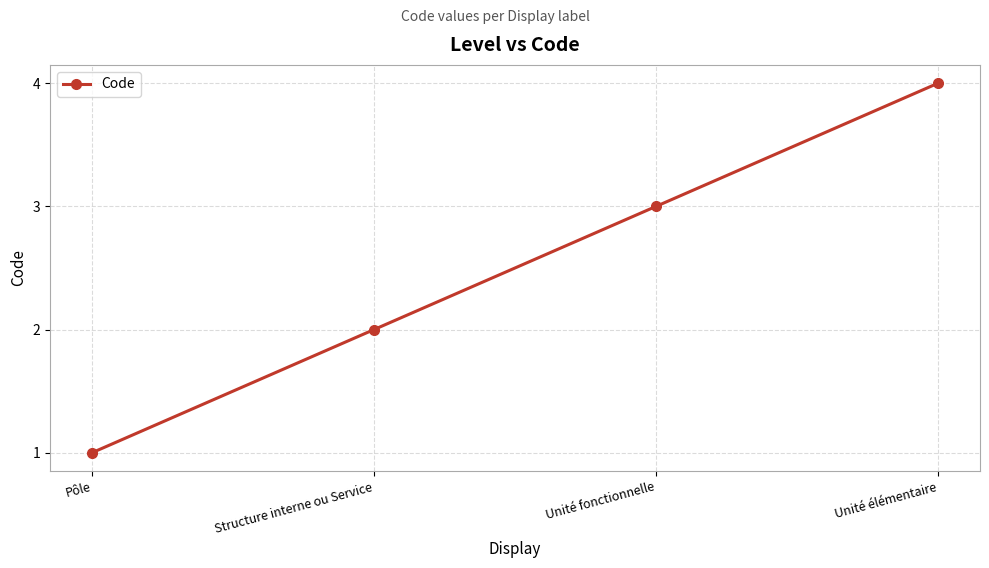

True or false: the data has more than 2 interior local peaks.

False